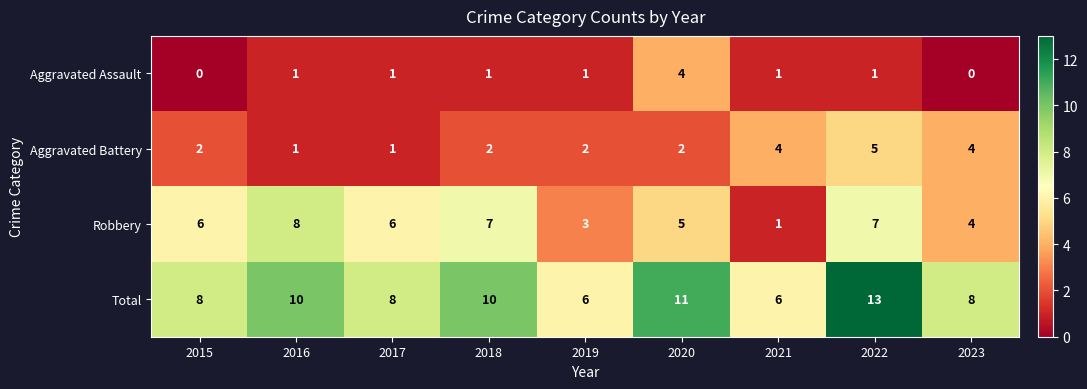

Is it true that Total equals 10 at 2018?

True